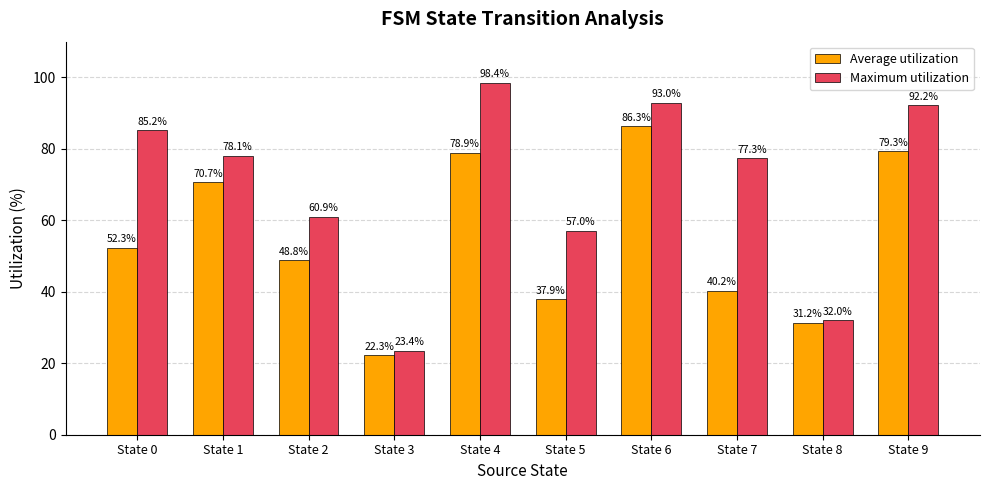

How many values in the Average utilization series exceed 52?

5